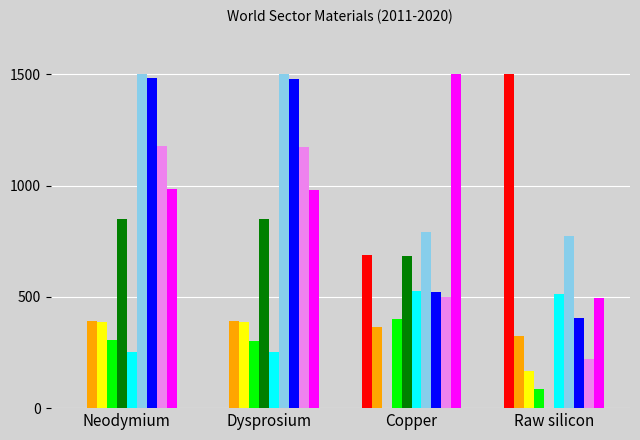

What is the maximum value shown in the chart?

1500.0